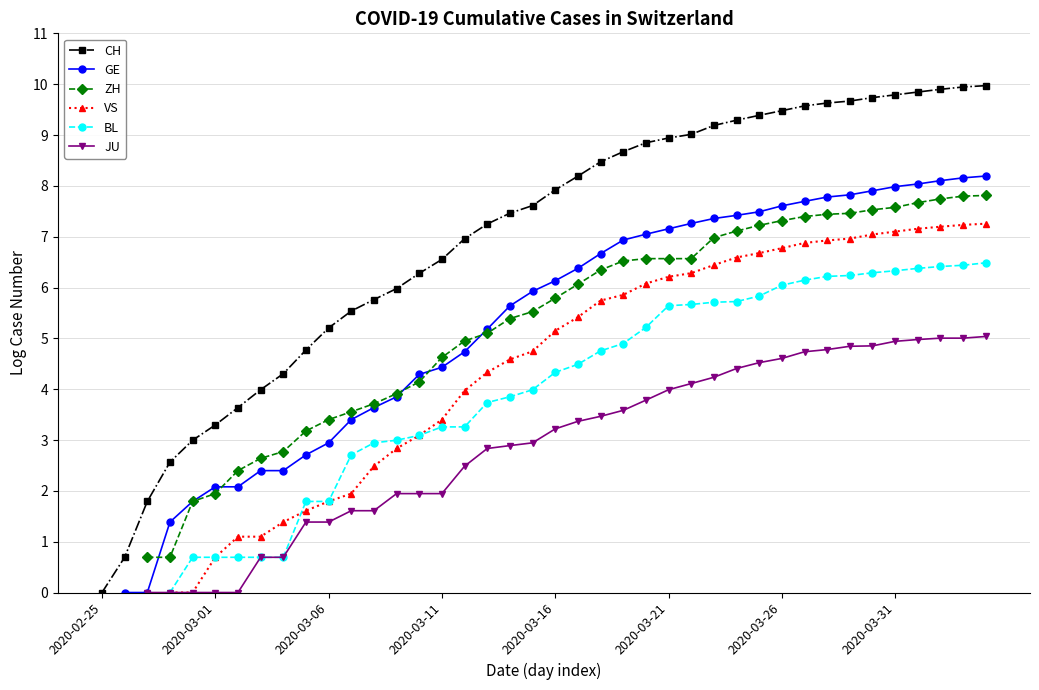

The value of ZH at 34 is 3.1. True or false?

False